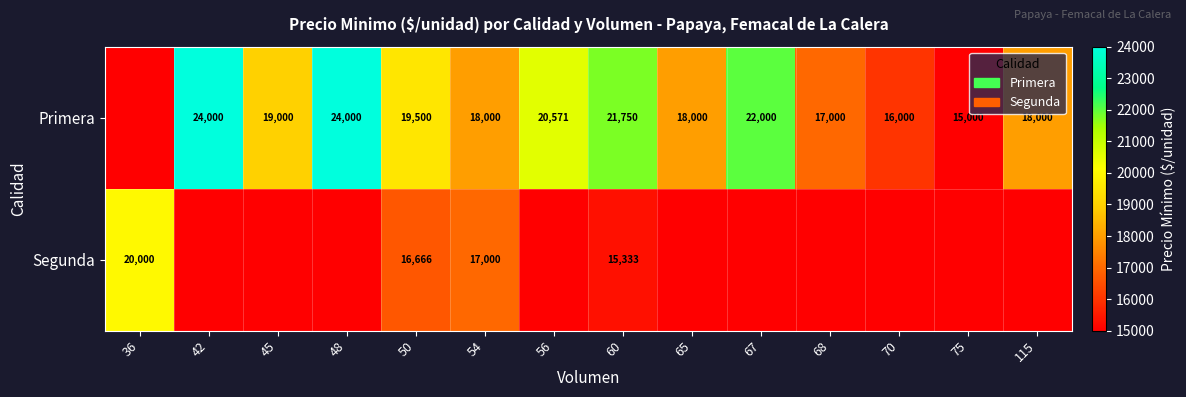

True or false: Primera has a value of 19000 at 45.

True